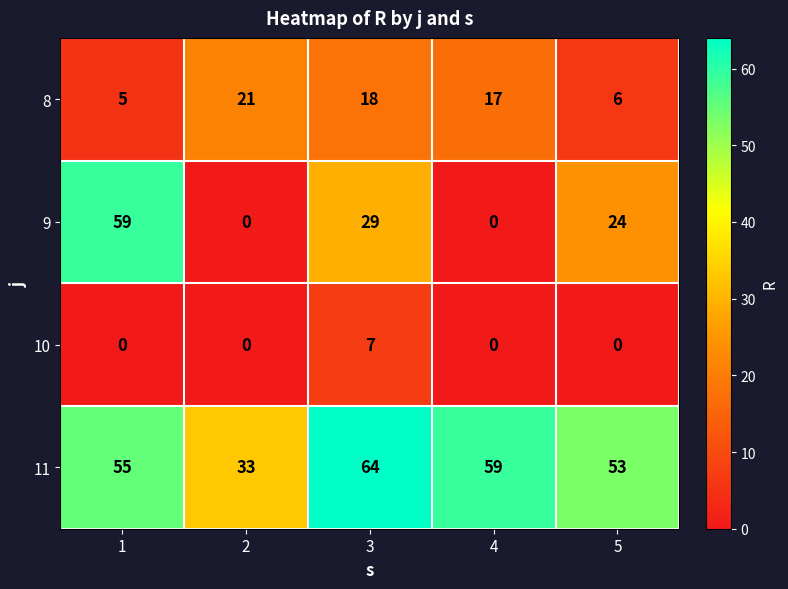

Read the 11 value at 1.

55